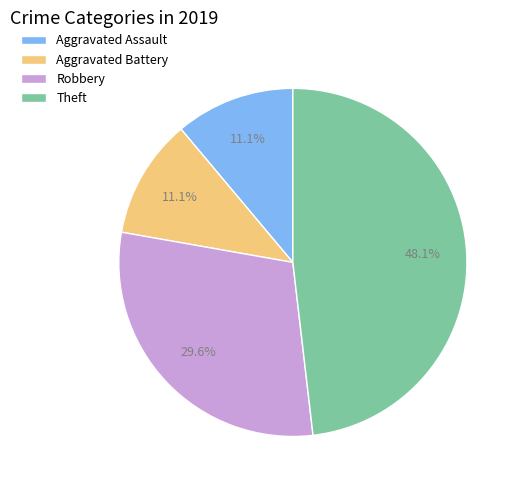

To the nearest percent, what percentage of the pie is Aggravated Battery?

11%